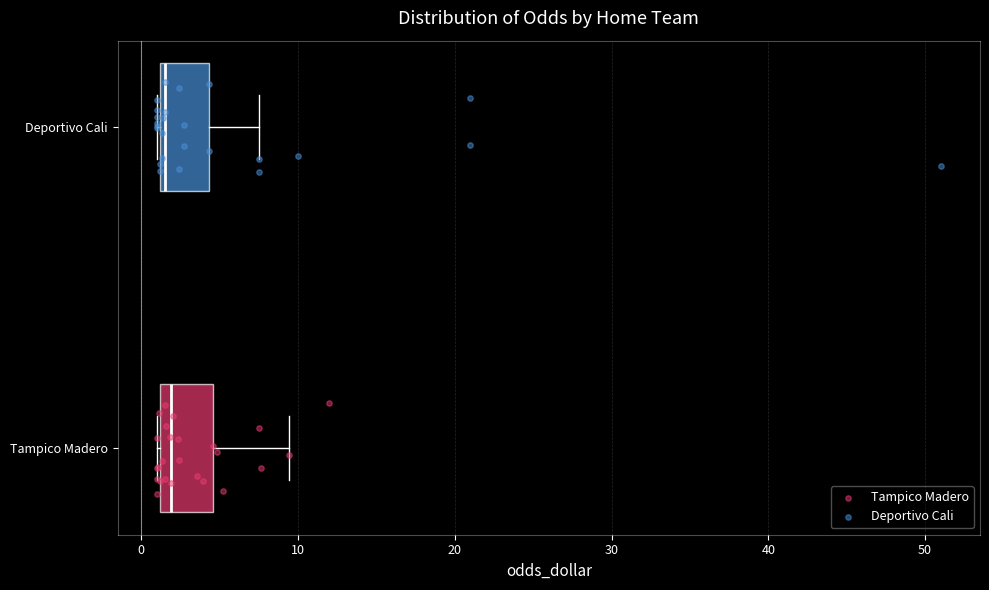

Reading bottom to top, transcribe this box plot: for each box, give where its median line is, the range the box spans, and where its two whiskers end, as read against the x-axis. The values are not printed on the chart, so give them approximately, as read against the axis.

Tampico Madero: median 2, box 1 to 5, whiskers 1 to 9
Deportivo Cali: median 2, box 1 to 4, whiskers 1 to 8